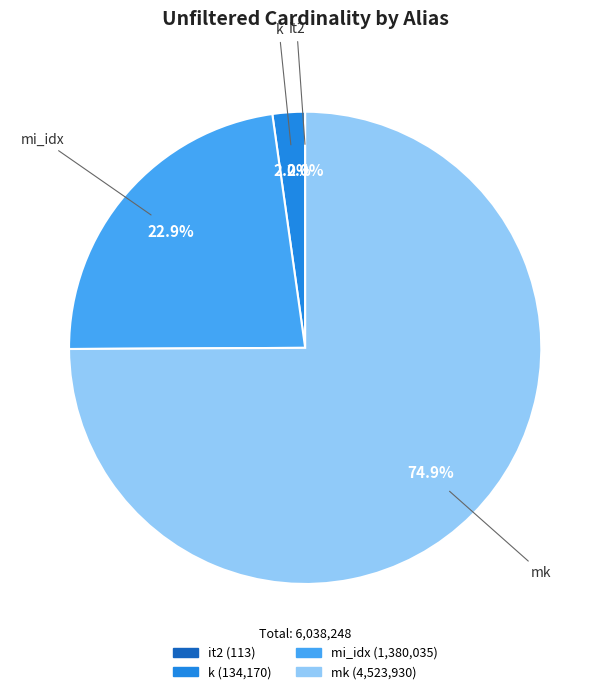

What percentage do k and mk together represent?

77.1%